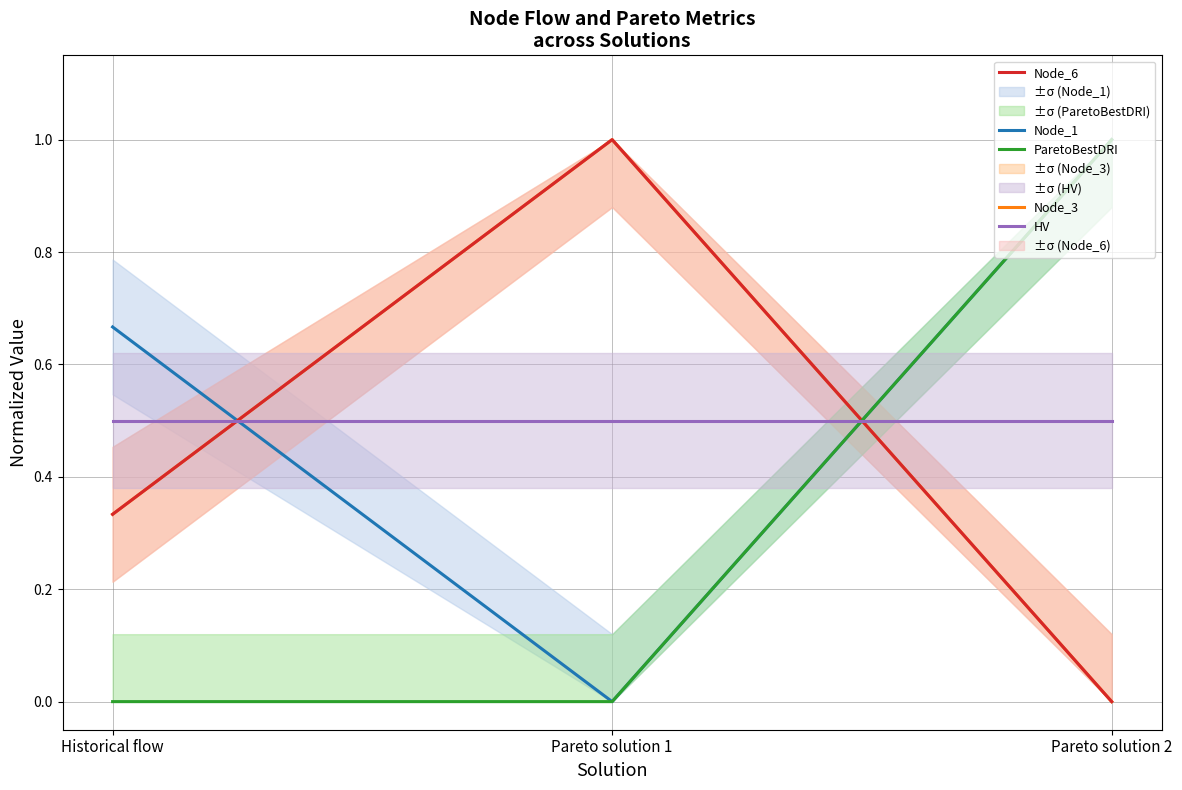

What is the total value across all series at Pareto solution 2?

2.5